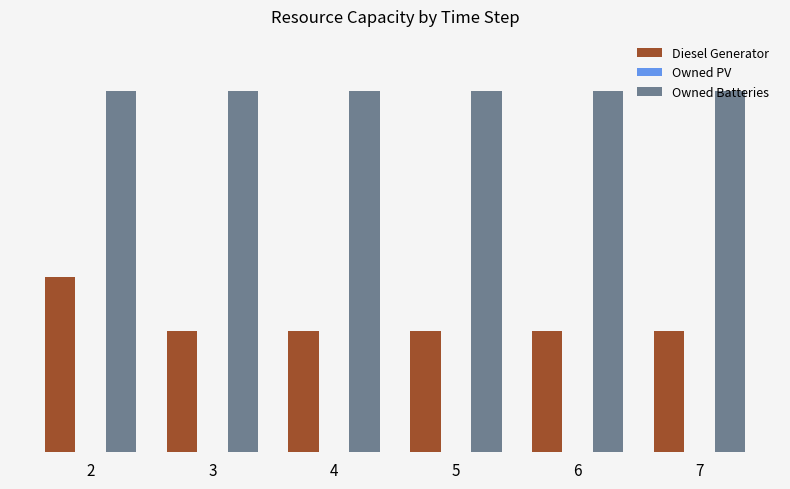

Is the value of Owned Batteries at 6 greater than the value of Diesel Generator at 4?

Yes